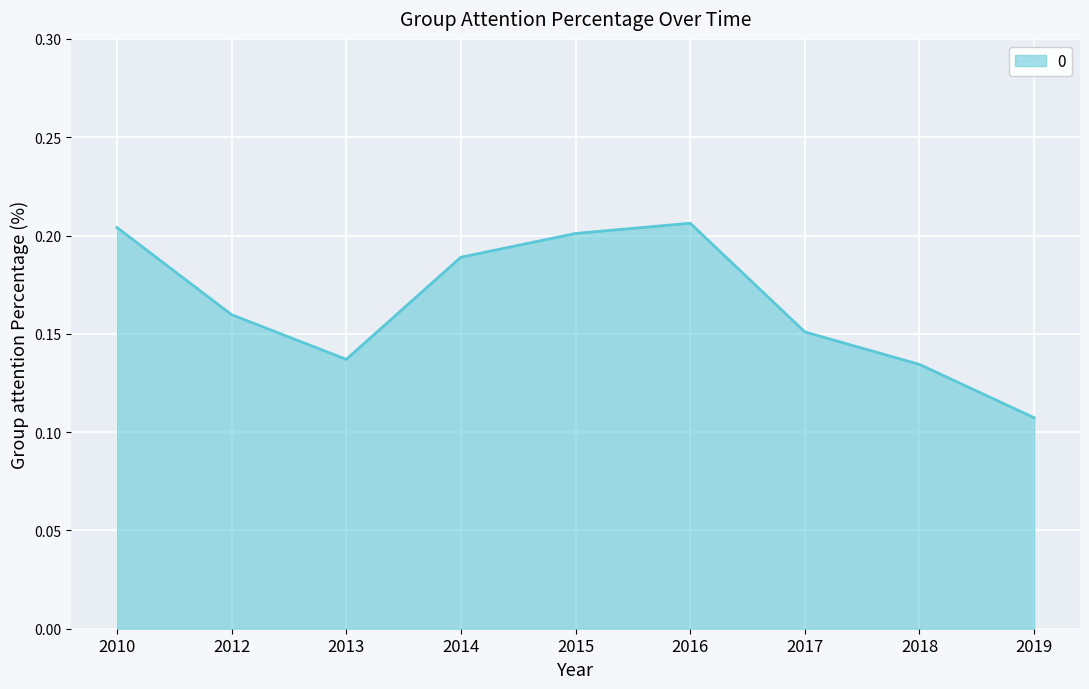

What is the sum of all values?

1.5